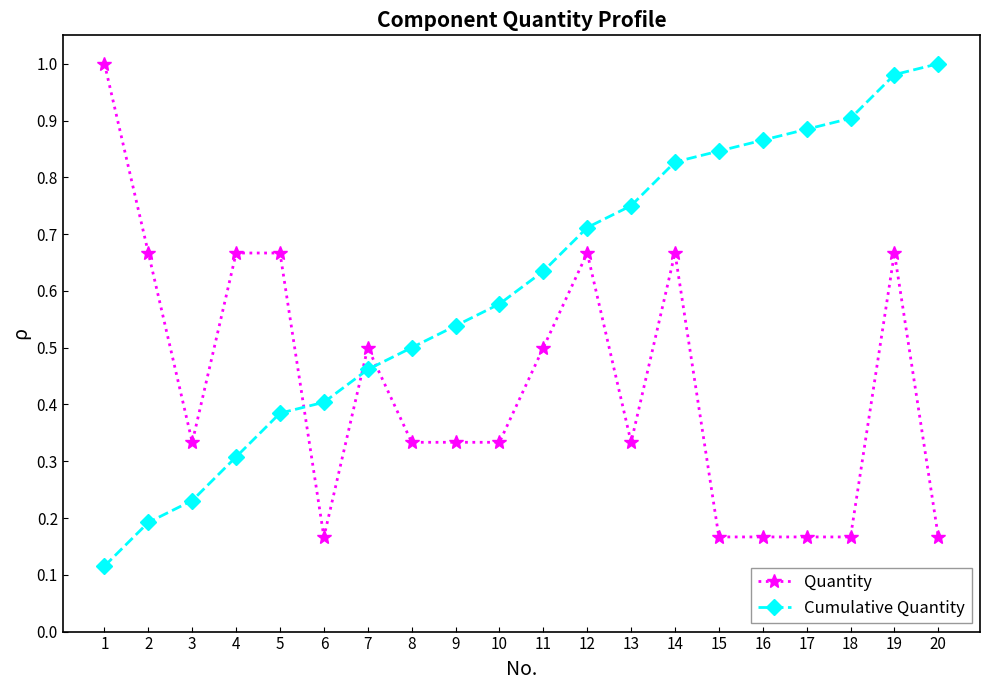

True or false: Cumulative Quantity has a value of 0.2 at 2.

True